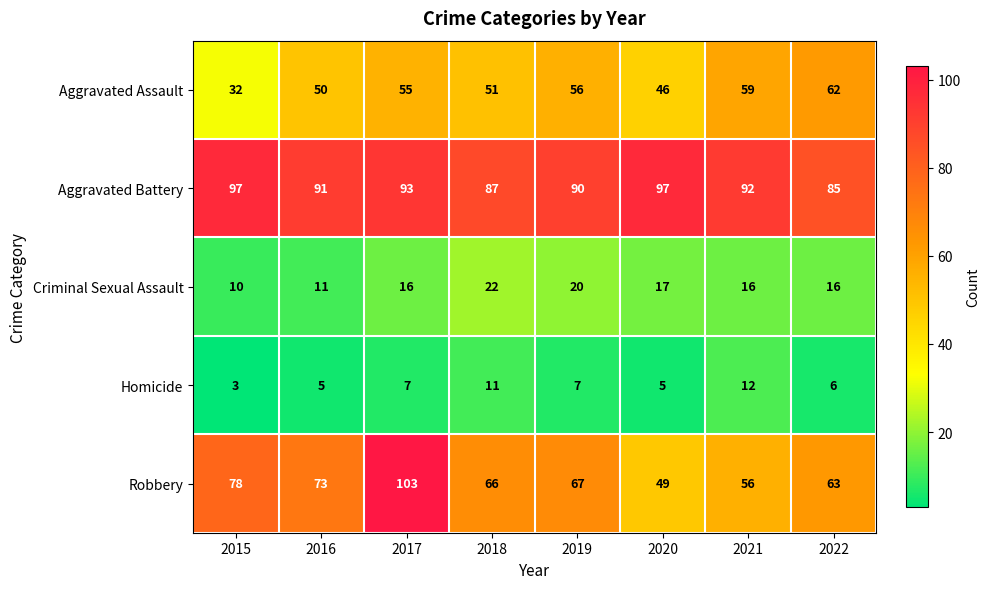

What is the minimum value for Aggravated Assault?

32